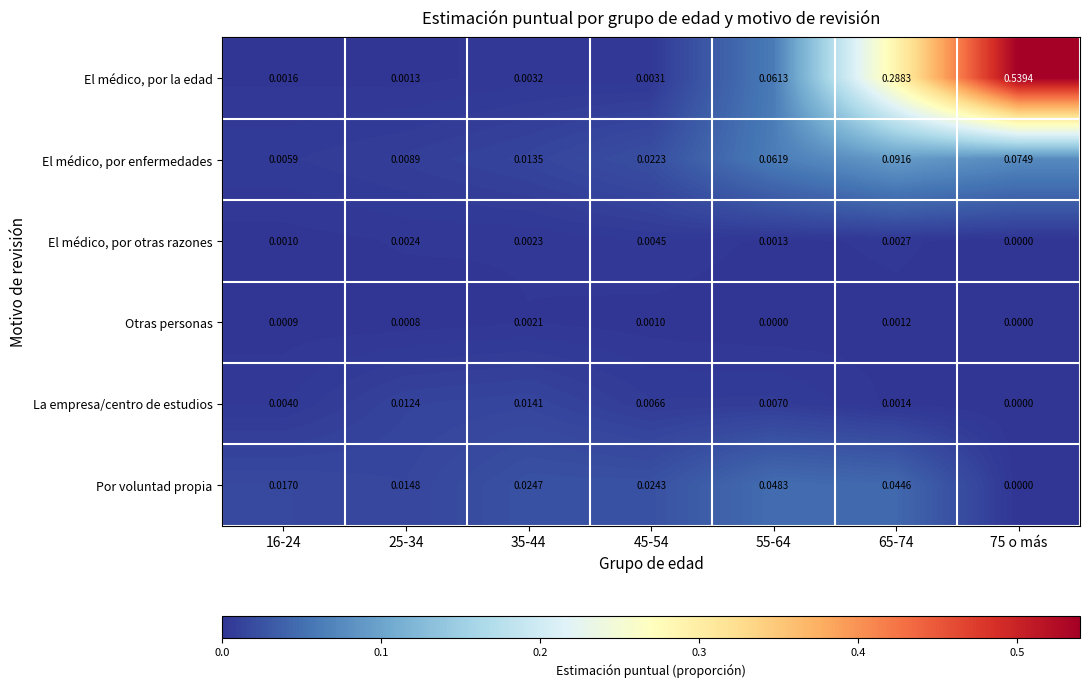

What is the total value across all series at 75 o más?

0.6